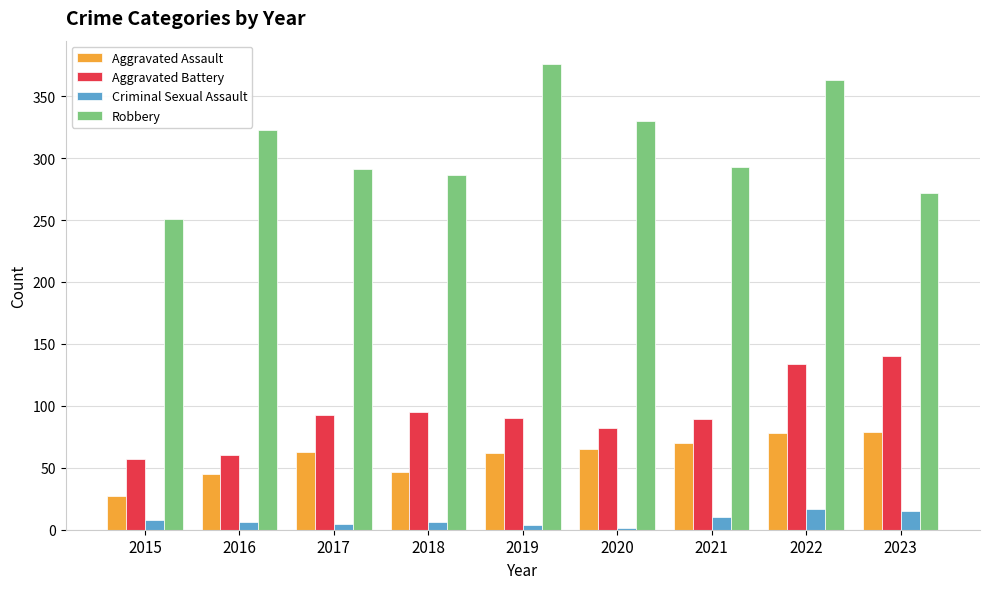

Are the bars grouped side by side (vs. stacked)?

Yes